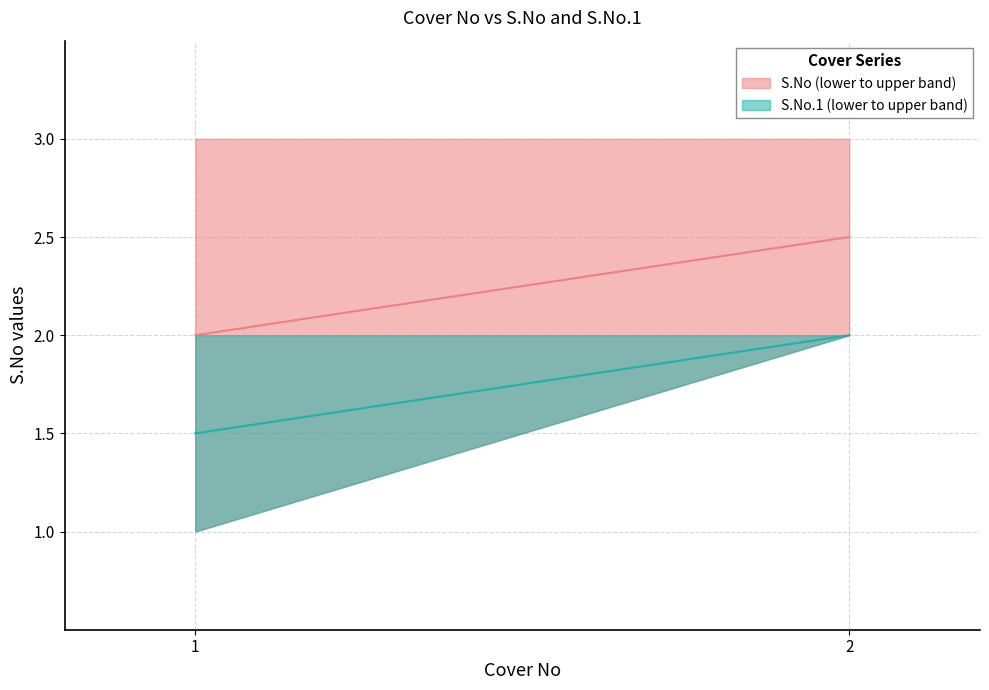

What is the value of the S.No.1 median point at the 2nd from the left?

2.0